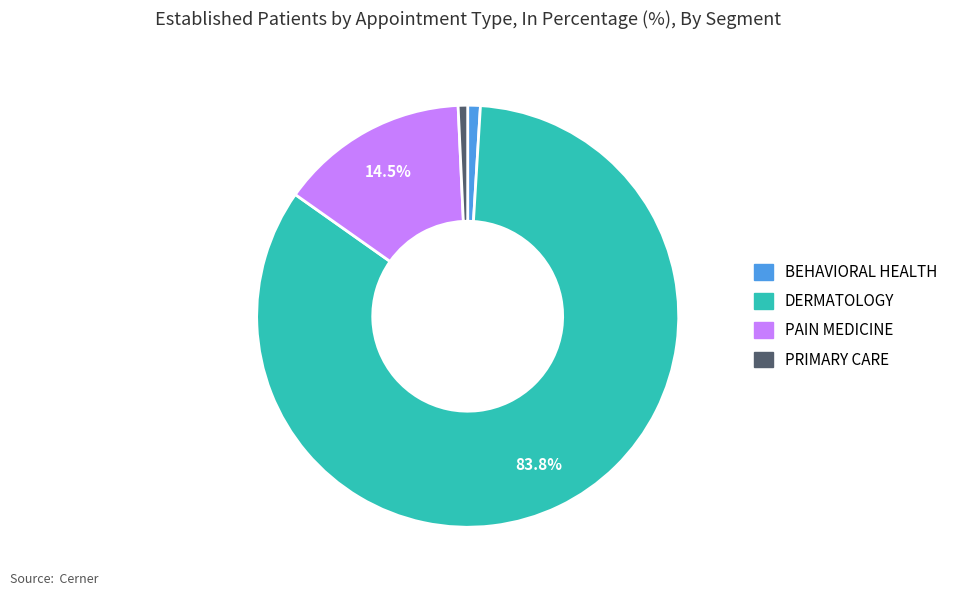

What percentage is the BEHAVIORAL HEALTH slice, to the nearest percent?

1%